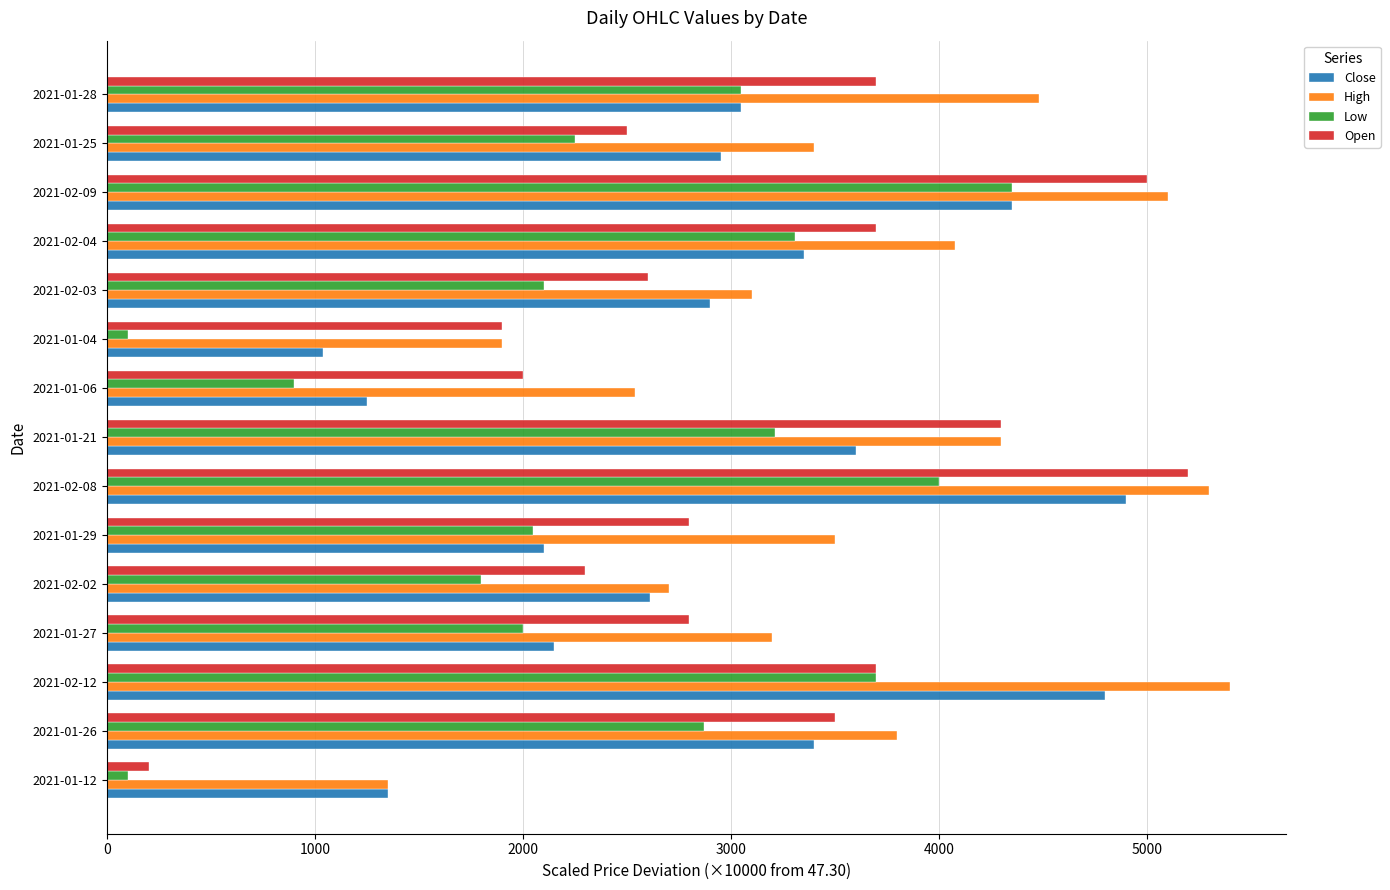

What are all the series names shown in the legend?

Close, High, Low, Open